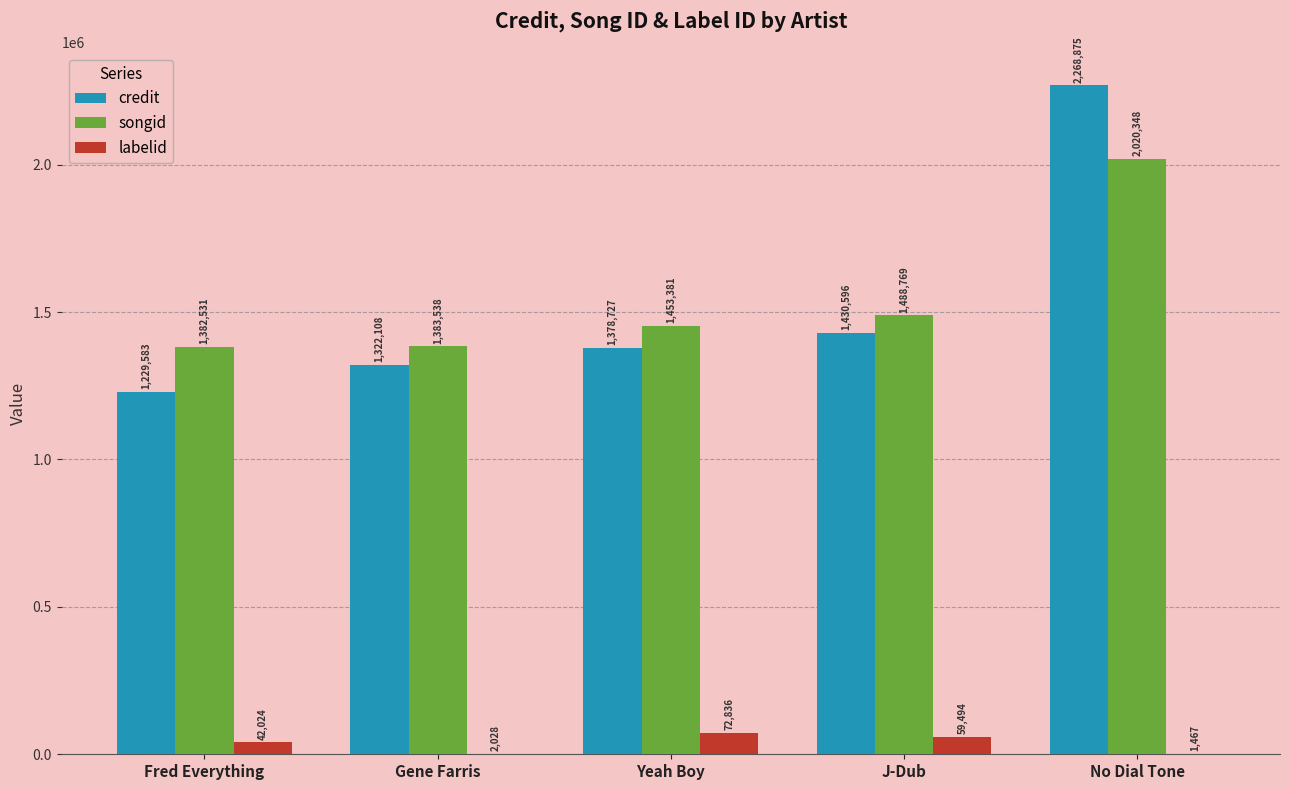

True or false: credit has a value of 1229583 at Fred Everything.

True